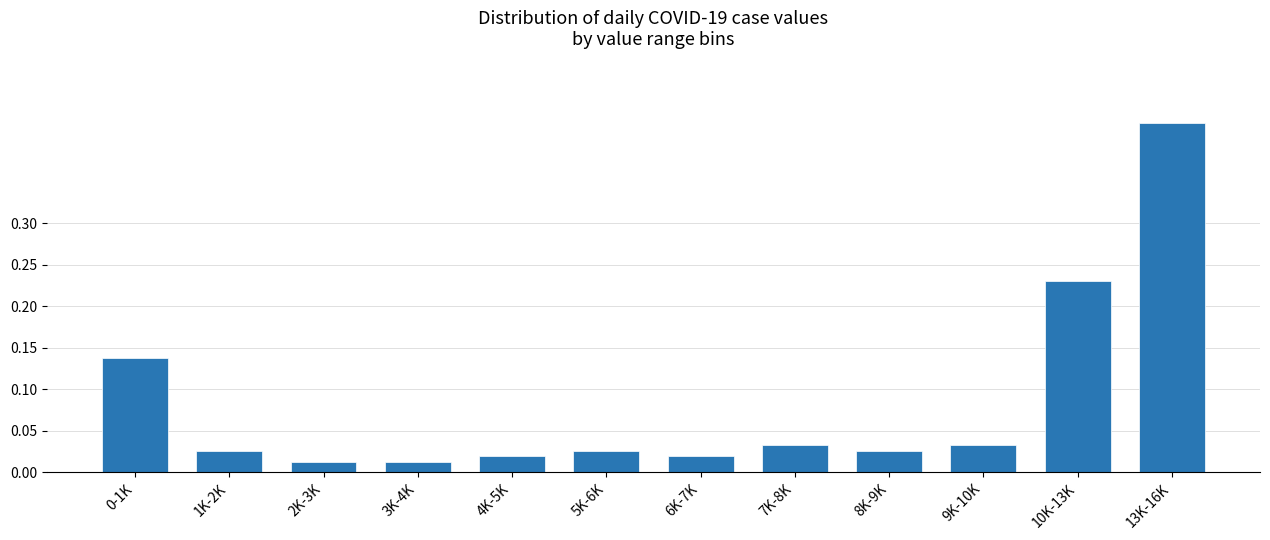

What is the label of the 7th bar from the right?

5K-6K